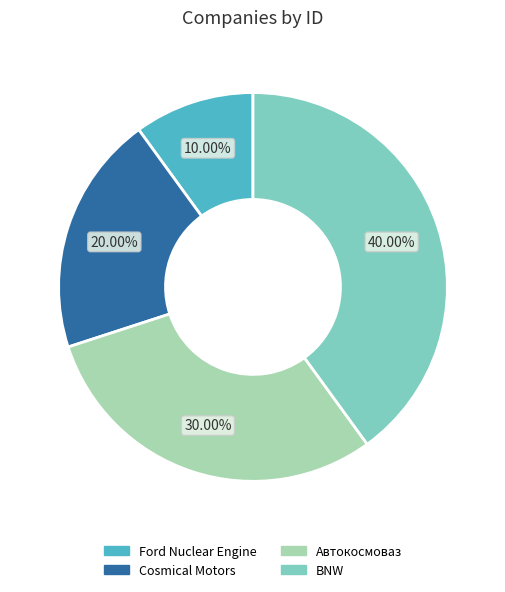

To the nearest percent, what portion does Cosmical Motors represent?

20%